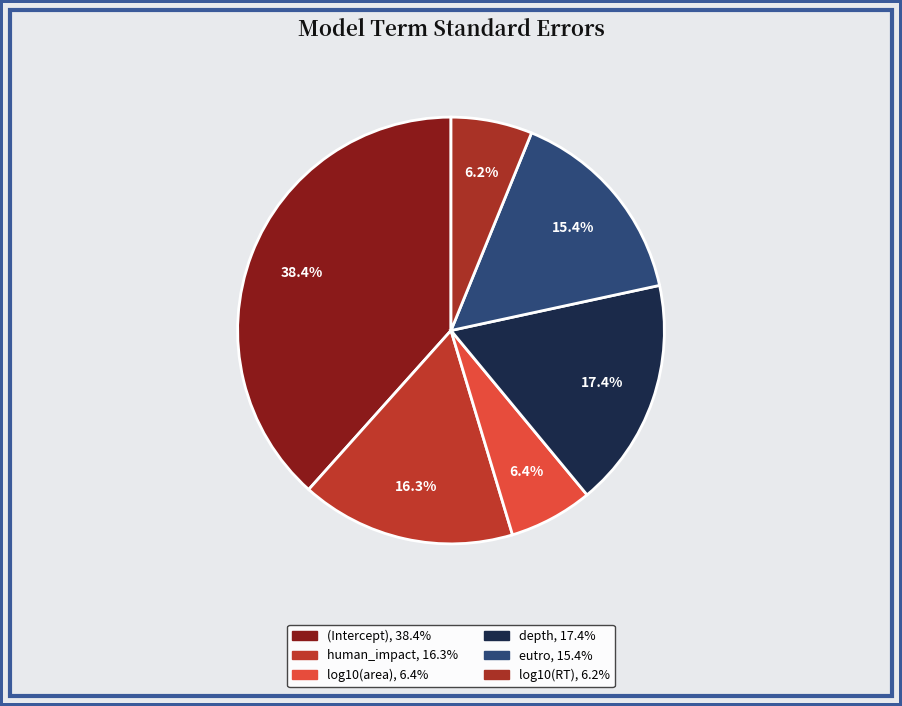

Which slice is the largest?

(Intercept)